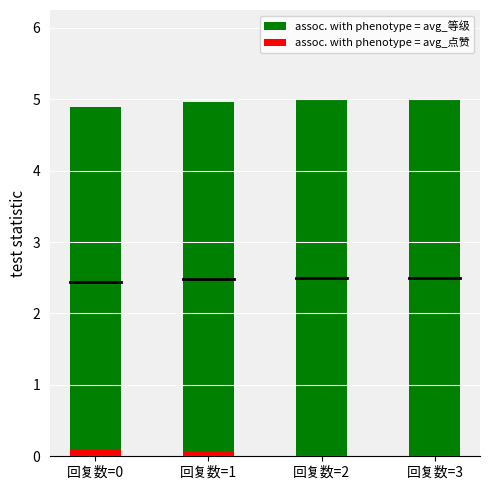

Reading left to right, list all the values displayed in this chart.

assoc. with phenotype = avg_等级: 4.9	5.0	5.0	5.0
assoc. with phenotype = avg_点赞: 0.1	0.1	0.0	0.0